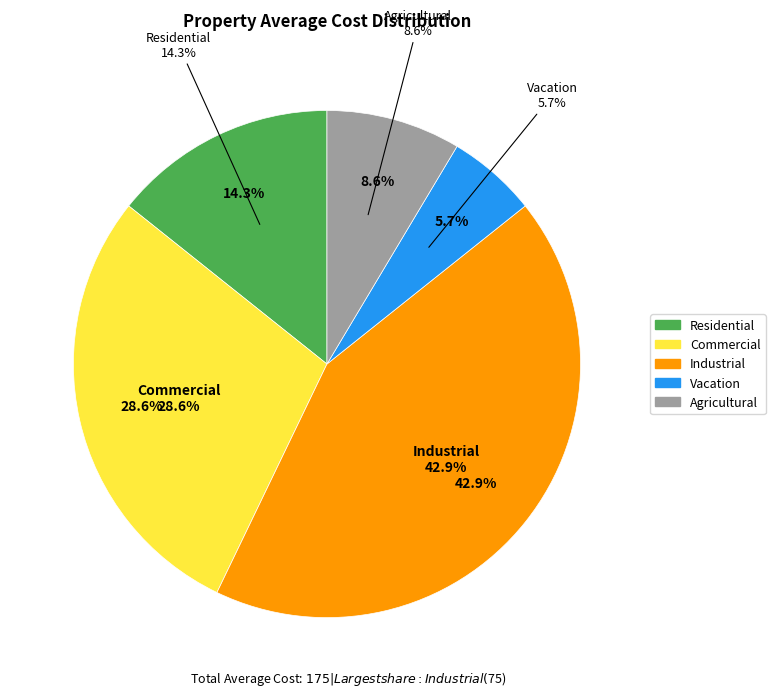

How much of the chart is everything except Residential?

85.7%